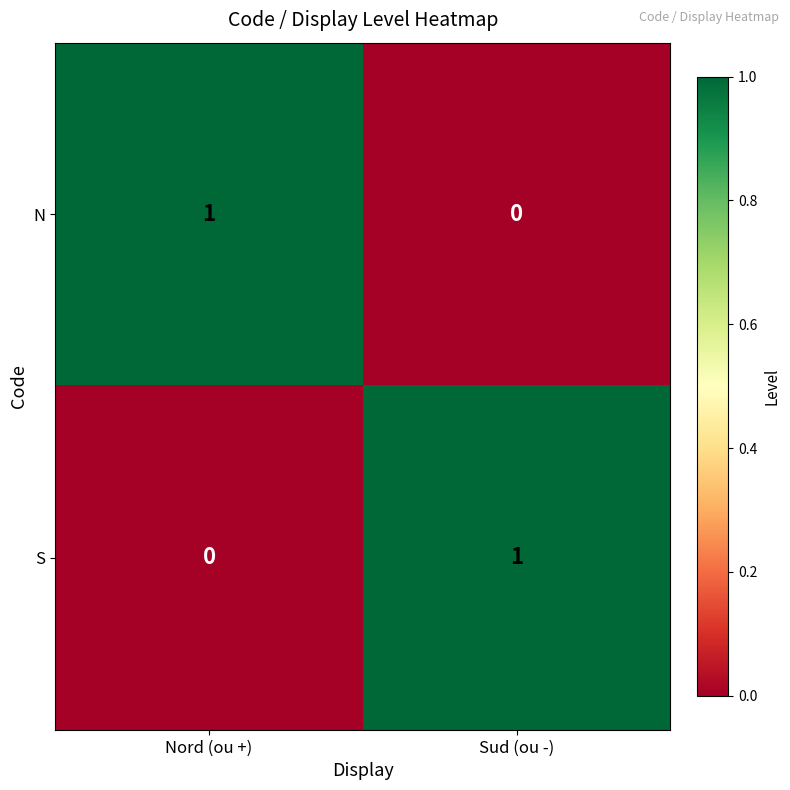

Which category has the highest value in the N series?

Nord (ou +)